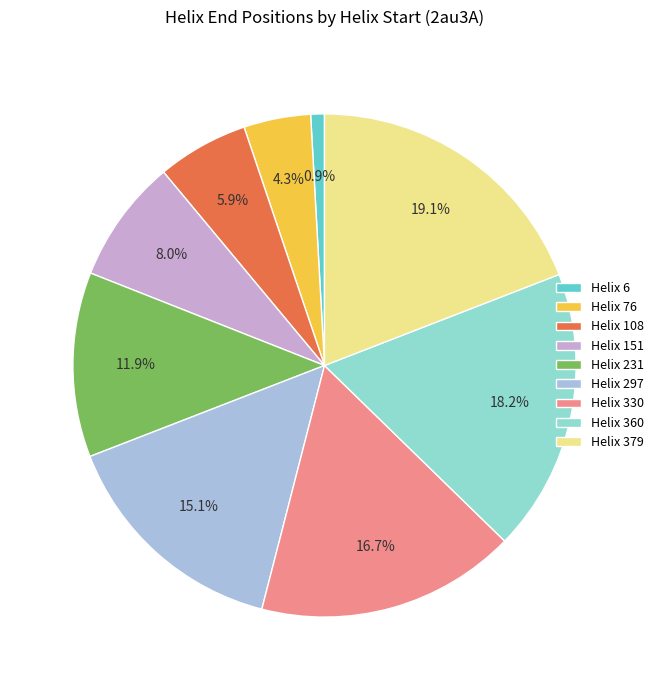

Approximately how many times larger is the value at Helix 76 compared to Helix 108?

0.7